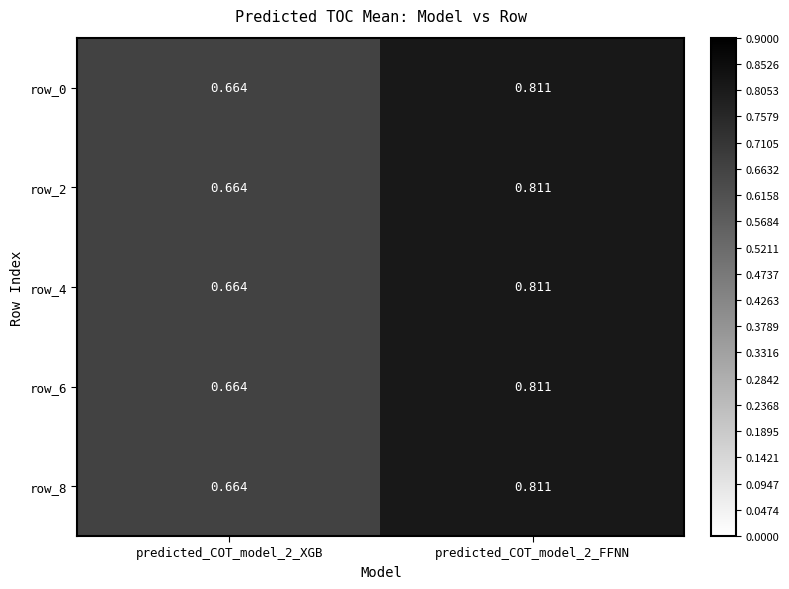

Is the value of row_2 at predicted_COT_model_2_FFNN greater than the value of row_0 at predicted_COT_model_2_XGB?

Yes